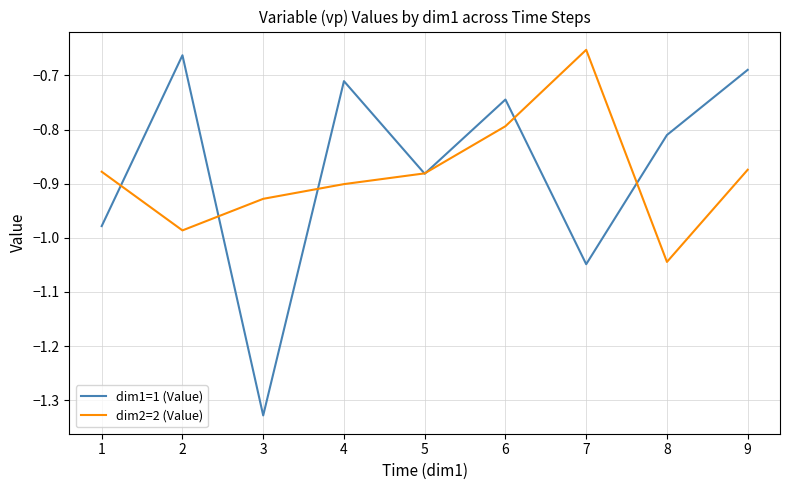

Which series changed the most between 2 and 5?

dim1=1 (Value)